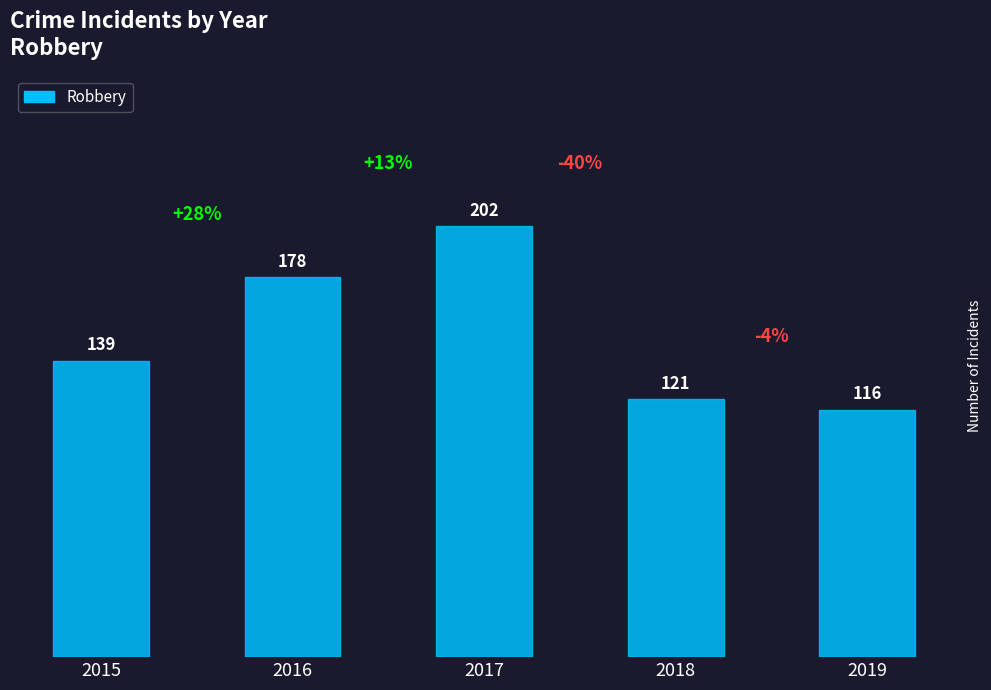

What is the smallest value displayed?

116